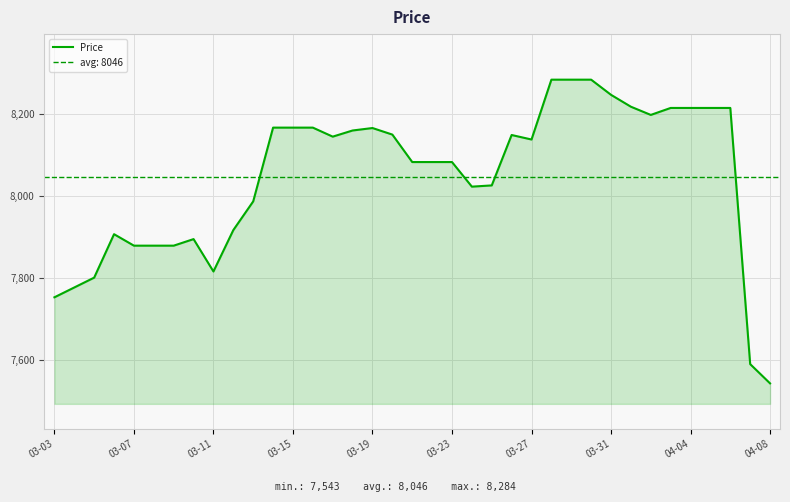

How many data points are less than 8138?

18